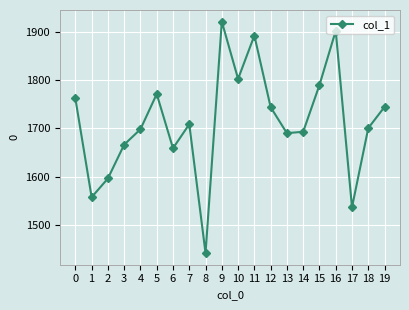

What is the value of the 1st point from the left?

1762.0